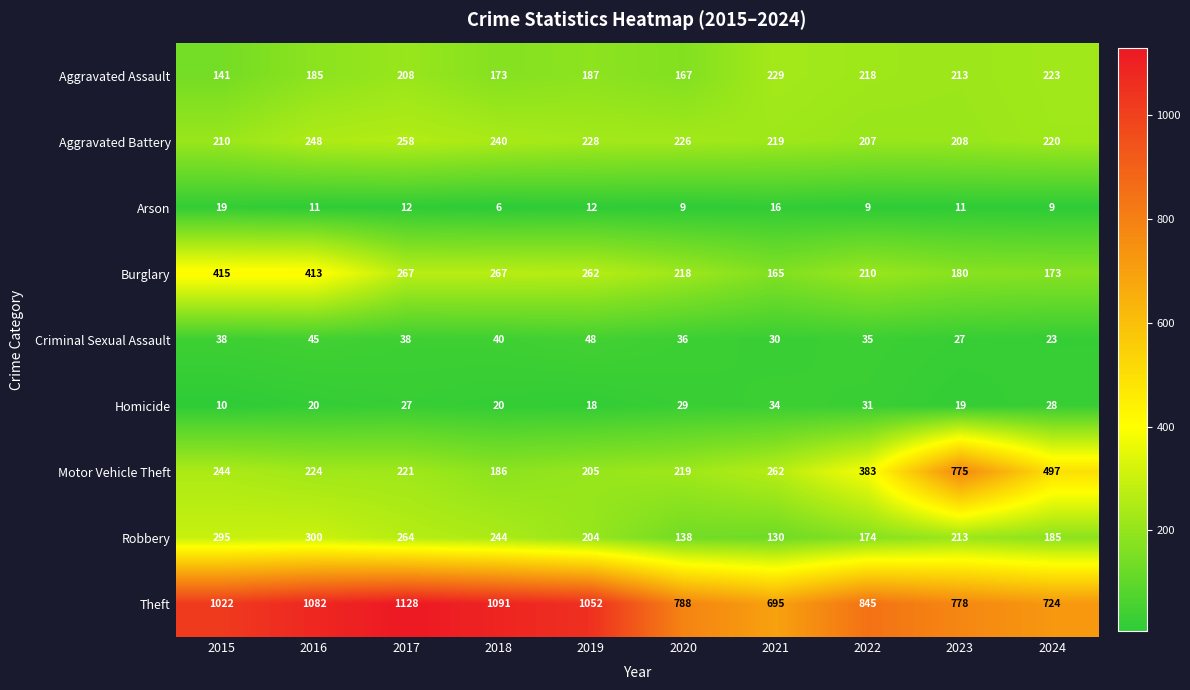

How many data points does each series have?

10